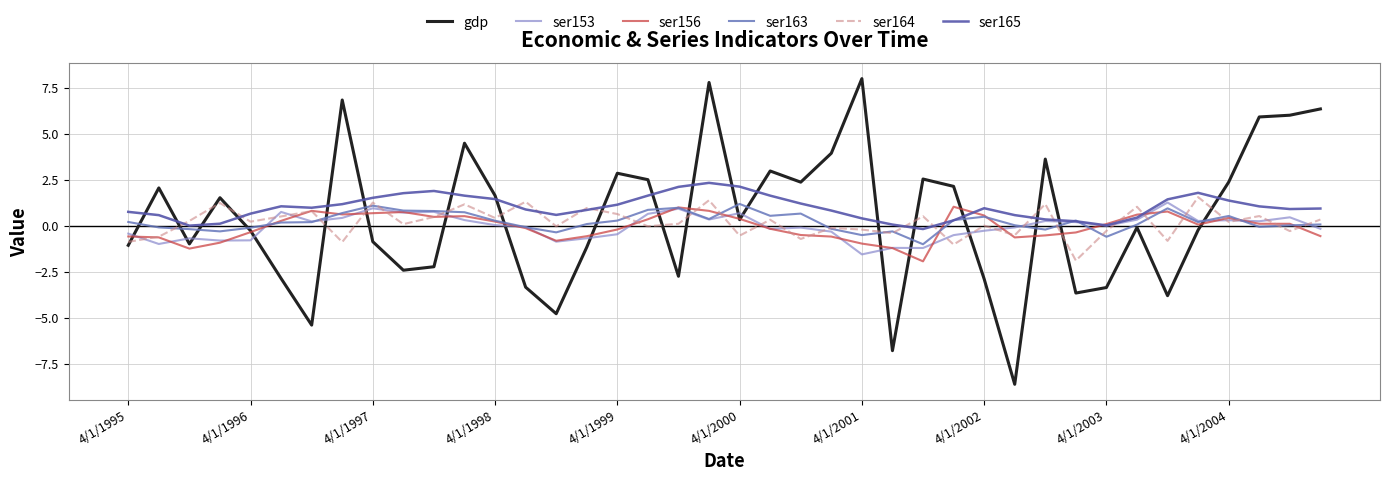

Which series has the largest range (max minus min)?

gdp